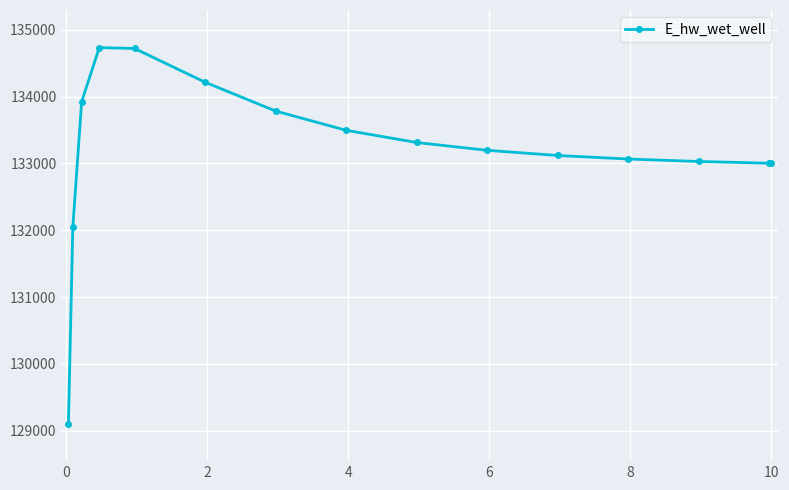

What is the value of the 13th point from the left?

133029.1